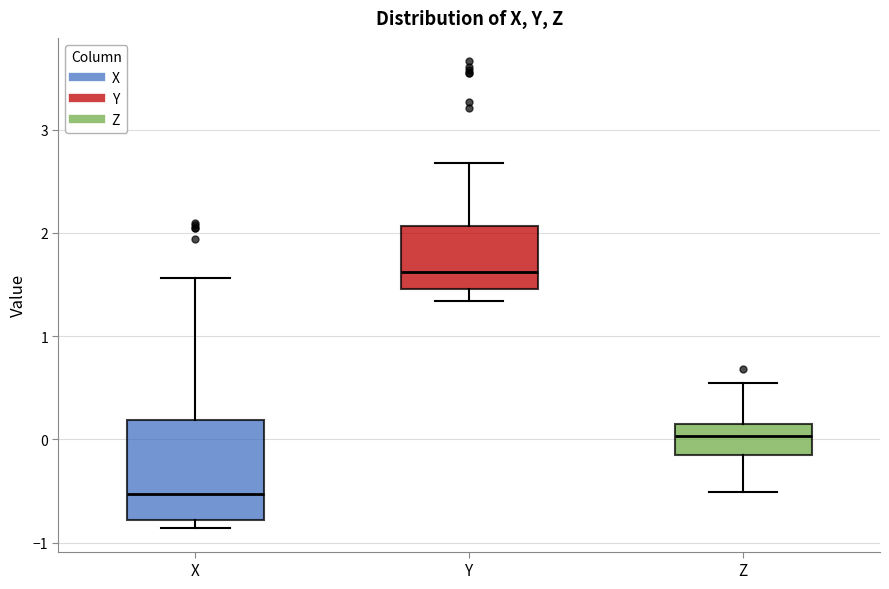

Where is the upper edge of the box for Y on the y-axis? The values are not printed on the chart, so give them approximately, as read against the axis.

2.1